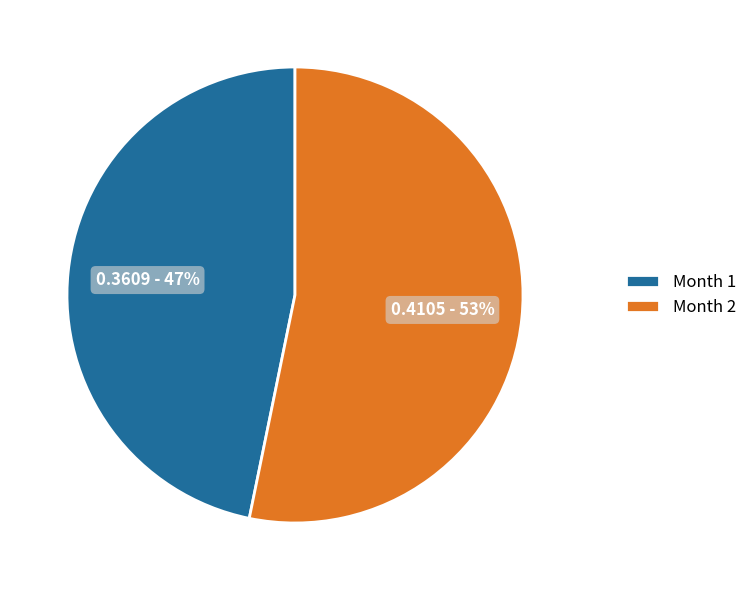

Is it true that Month 2 is 53% of the pie?

True